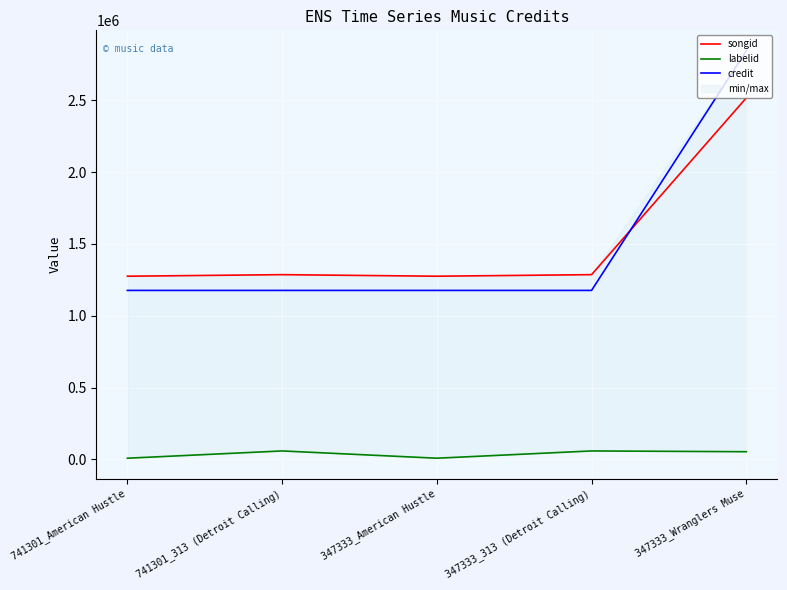

In songid, how many points are lower than both neighbors (excluding endpoints)?

1